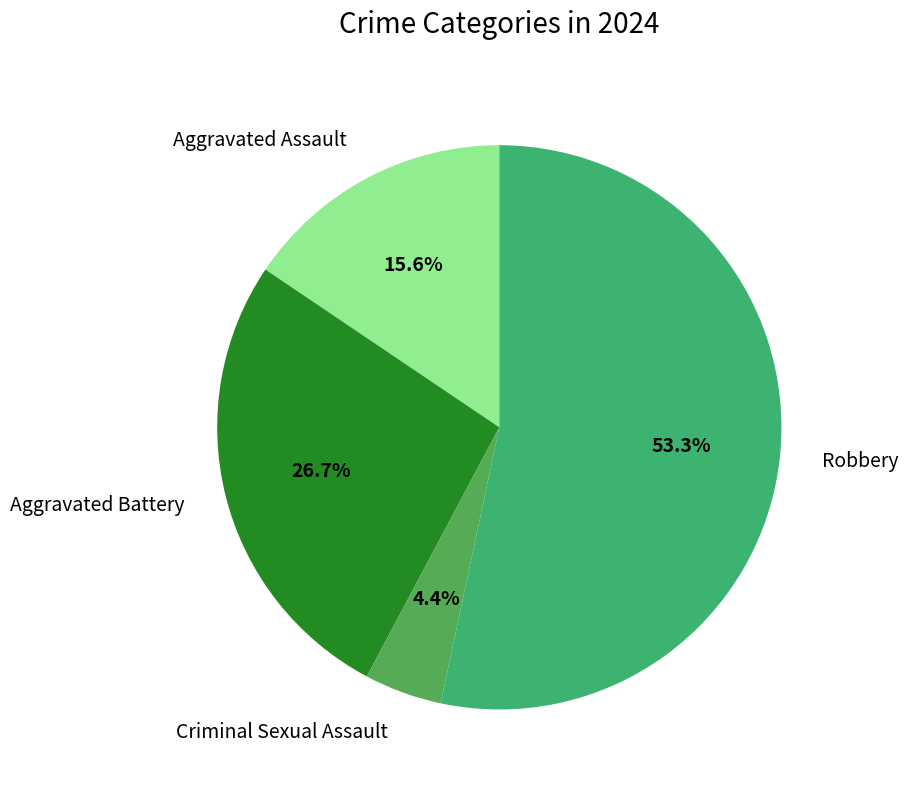

What is the largest slice in the pie chart?

Robbery